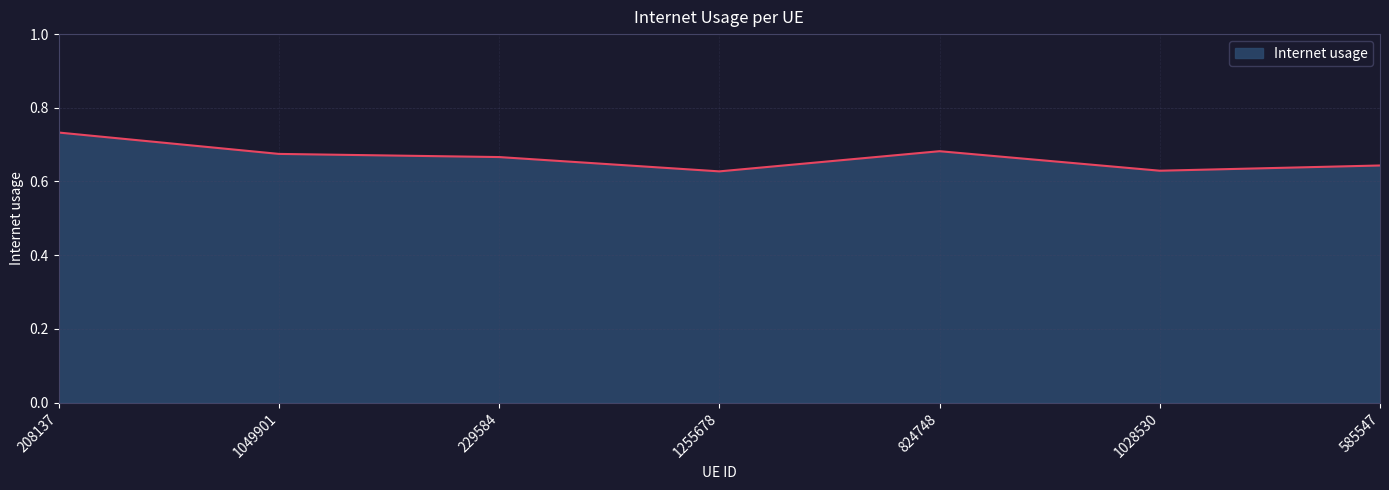

Count the values in the range 0 to 1.

7